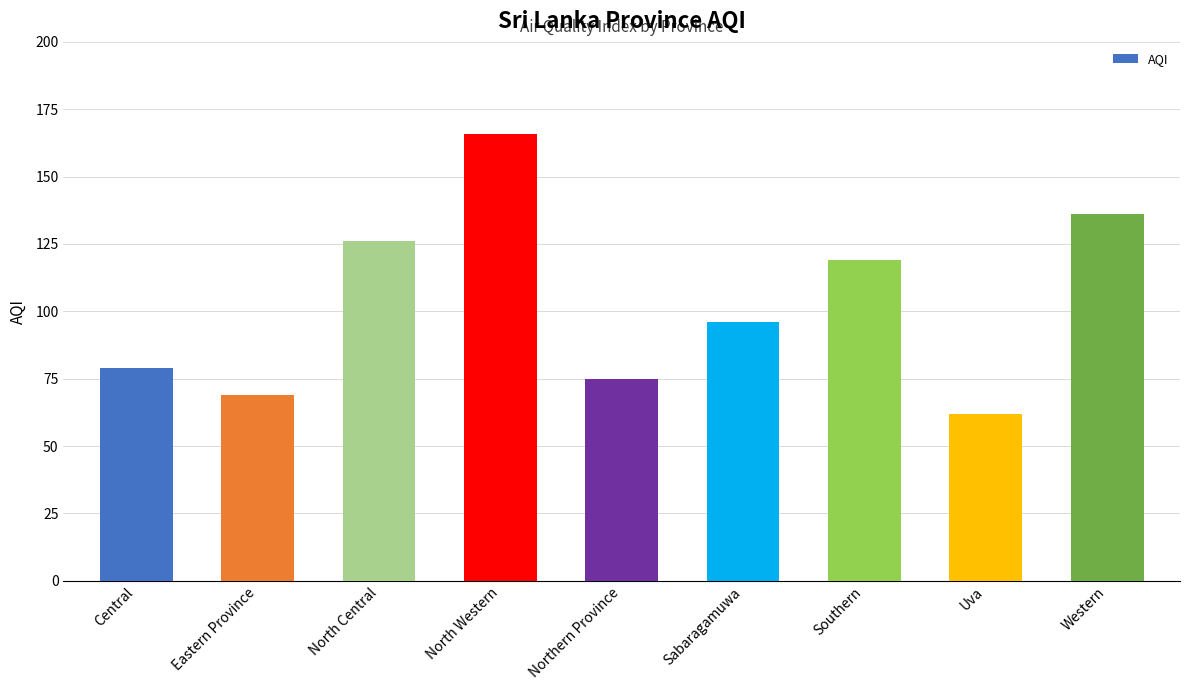

Reading left to right, what are all the values shown in this chart?

79	69	126	166	75	96	119	62	136